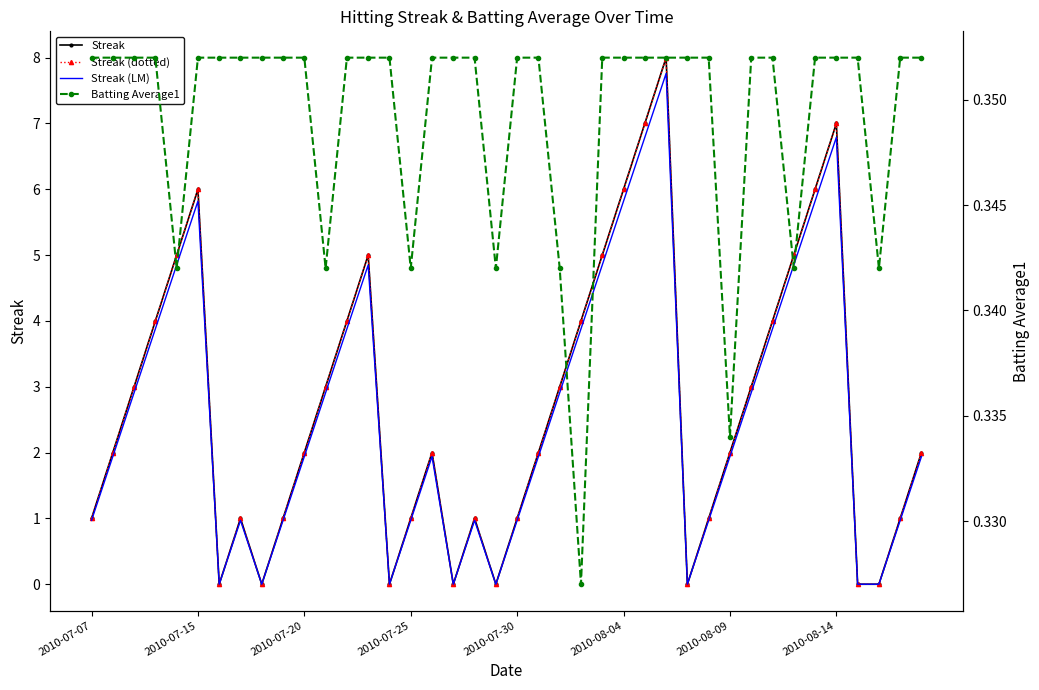

Rank the series at 2010-07-15 from highest to lowest value.

Streak, Streak (dotted), Streak (LM), Batting Average1